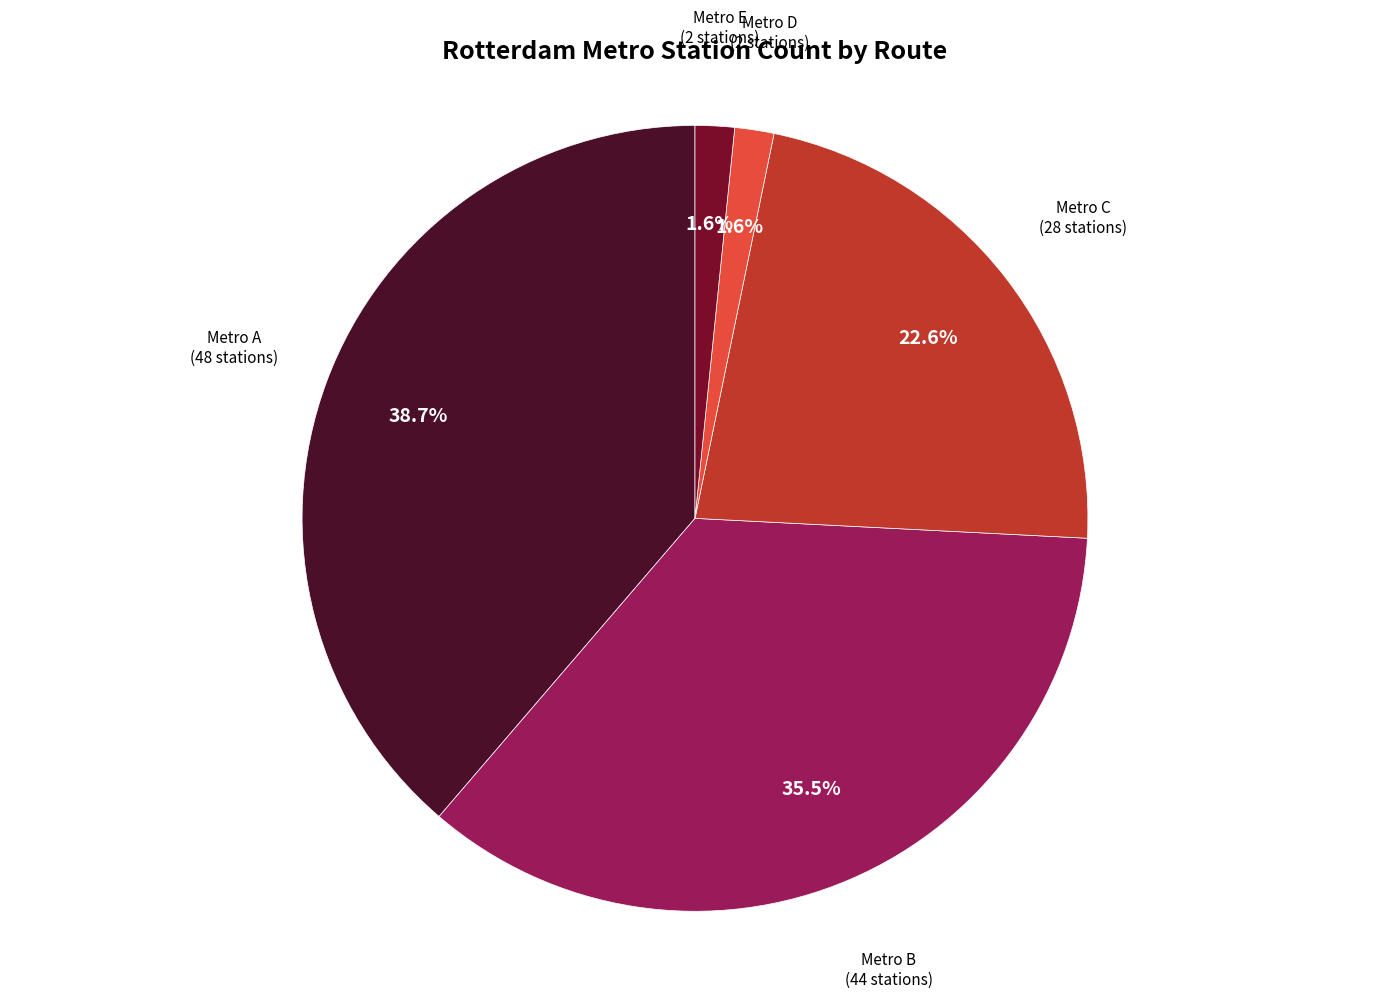

Between Metro B and Metro C, which is larger?

Metro B